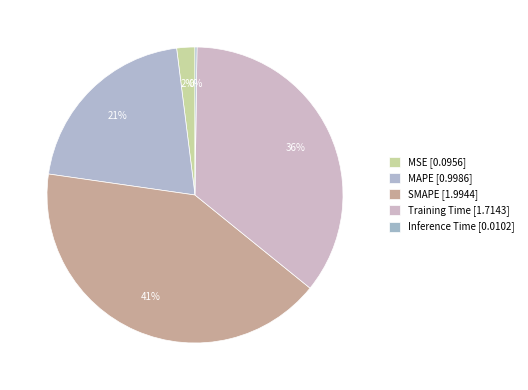

What is the change in value from MSE to MAPE?

+0.9